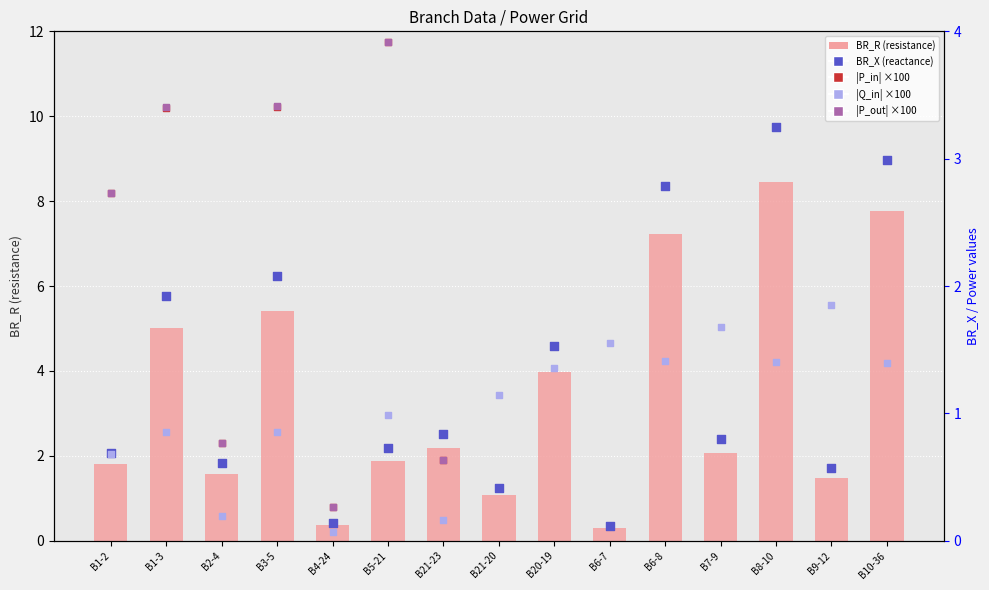

At which category is the sum across all series the highest?

B8-10